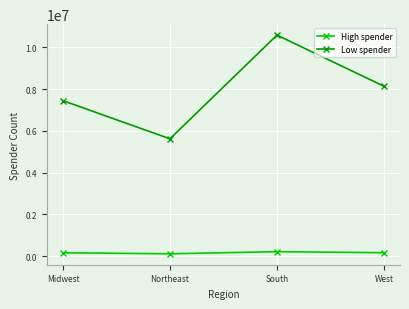

What is the label of the 1st point from the left?

Midwest